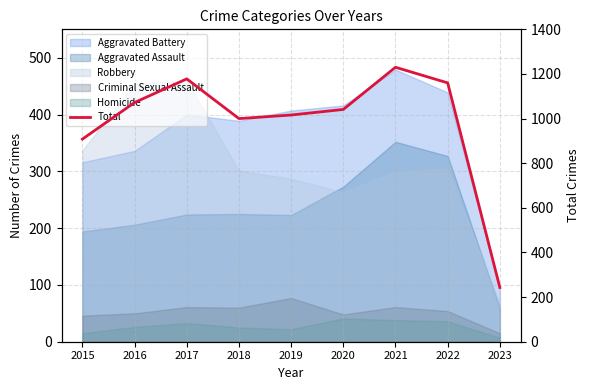

True or false: the data shows 243 at 2023.

True